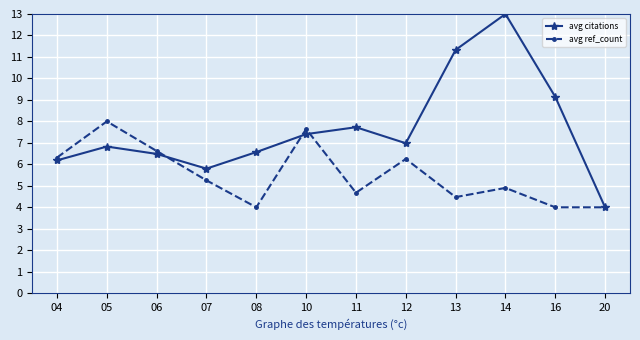

Which series changed the most between 11 and 16?

avg citations